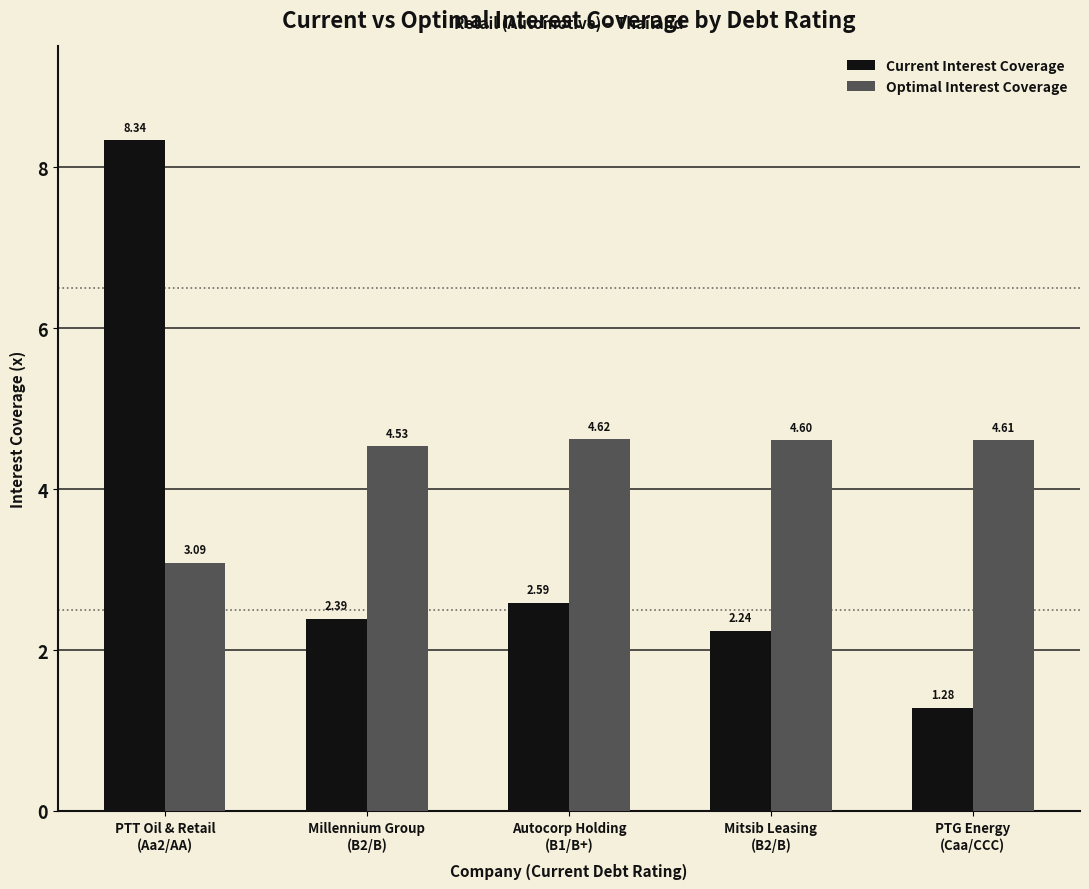

Is it true that Current Interest Coverage equals 2.1 at PTG Energy
(Caa/CCC)?

False